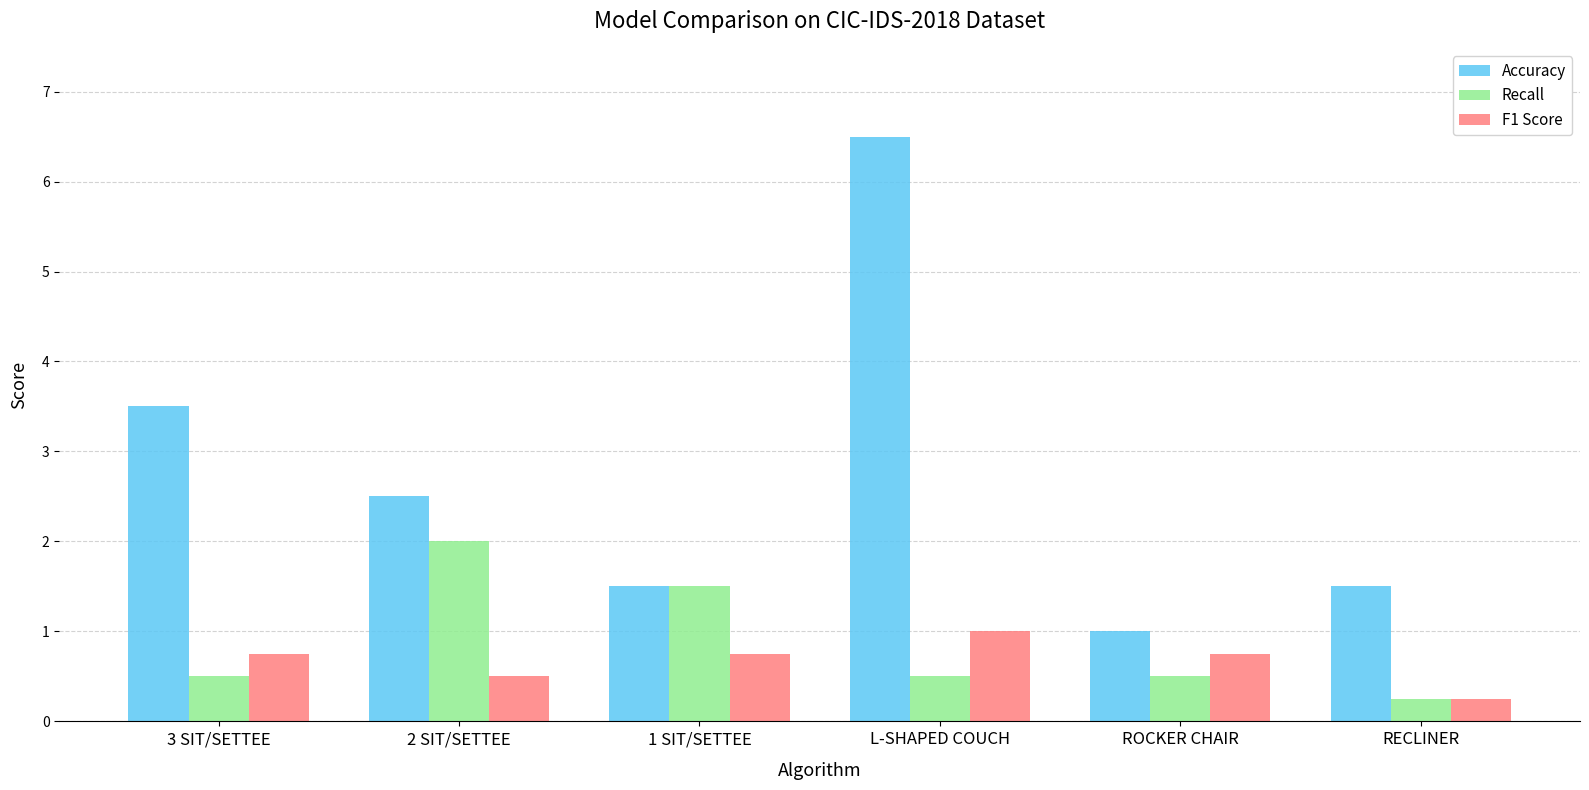

What is the value of the Recall bar at the 5th from the left?

0.5